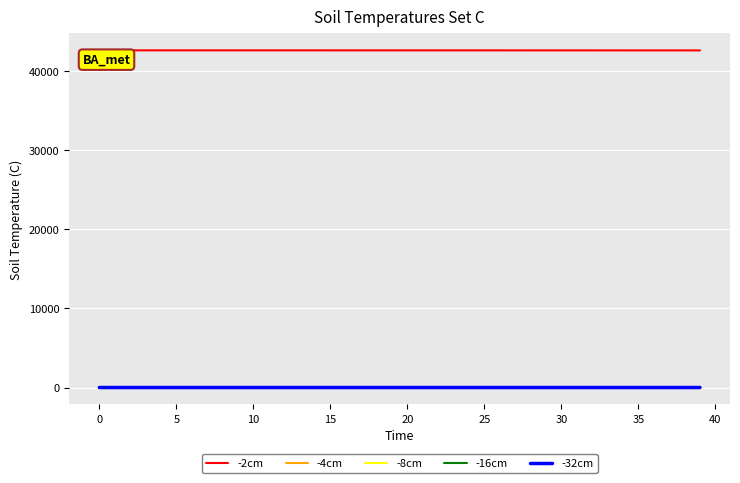

Which series has the largest total across all categories?

-2cm